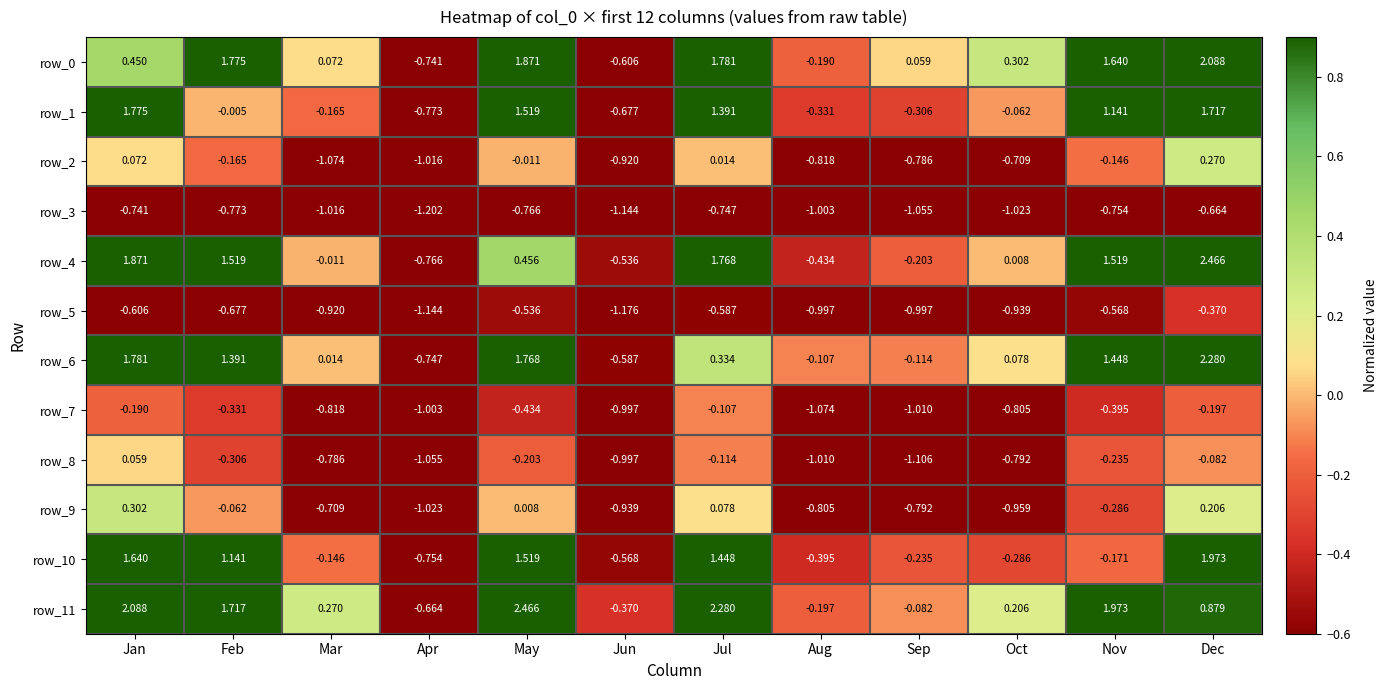

List the labels in order of row_7 value, smallest first.

Aug, Sep, Apr, Jun, Mar, Oct, May, Nov, Feb, Dec, Jan, Jul